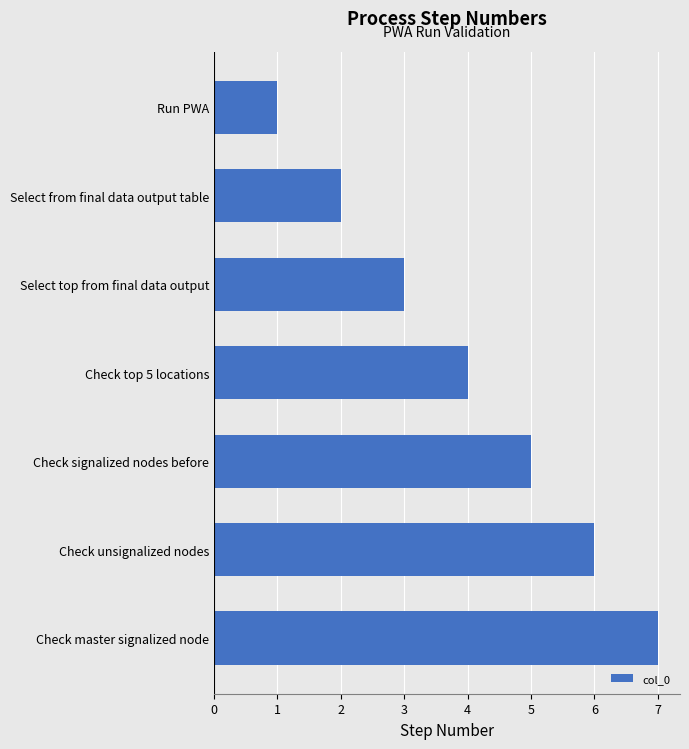

Rank the categories by value from lowest to highest.

Run PWA, Select from final data output table, Select top from final data output, Check top 5 locations, Check signalized nodes before, Check unsignalized nodes, Check master signalized node